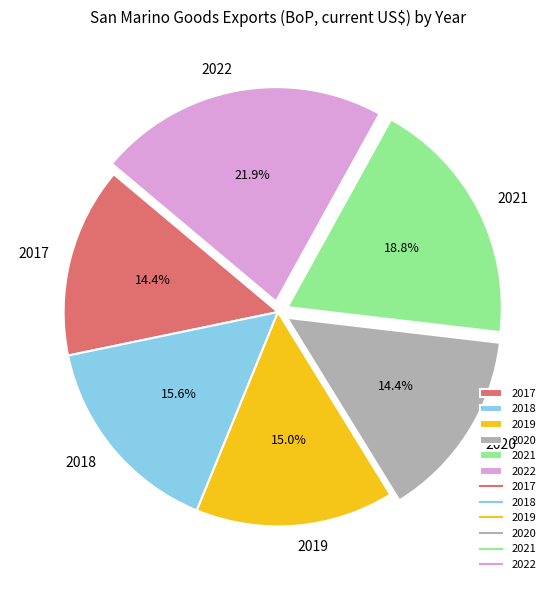

Does any single category account for the majority?

No